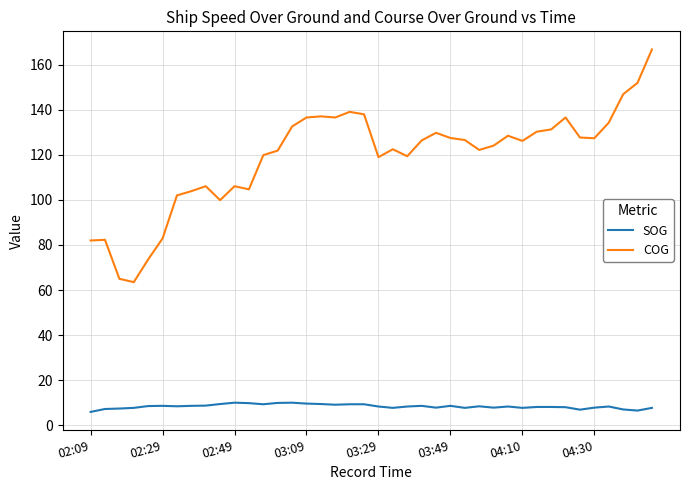

What are all the series names shown in the legend?

SOG, COG